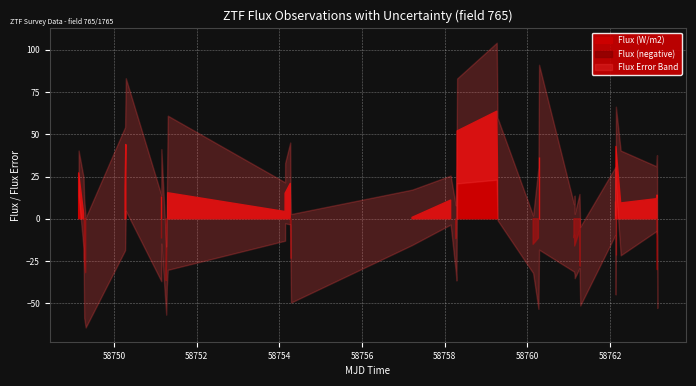

Count the number of categories in the chart.

40